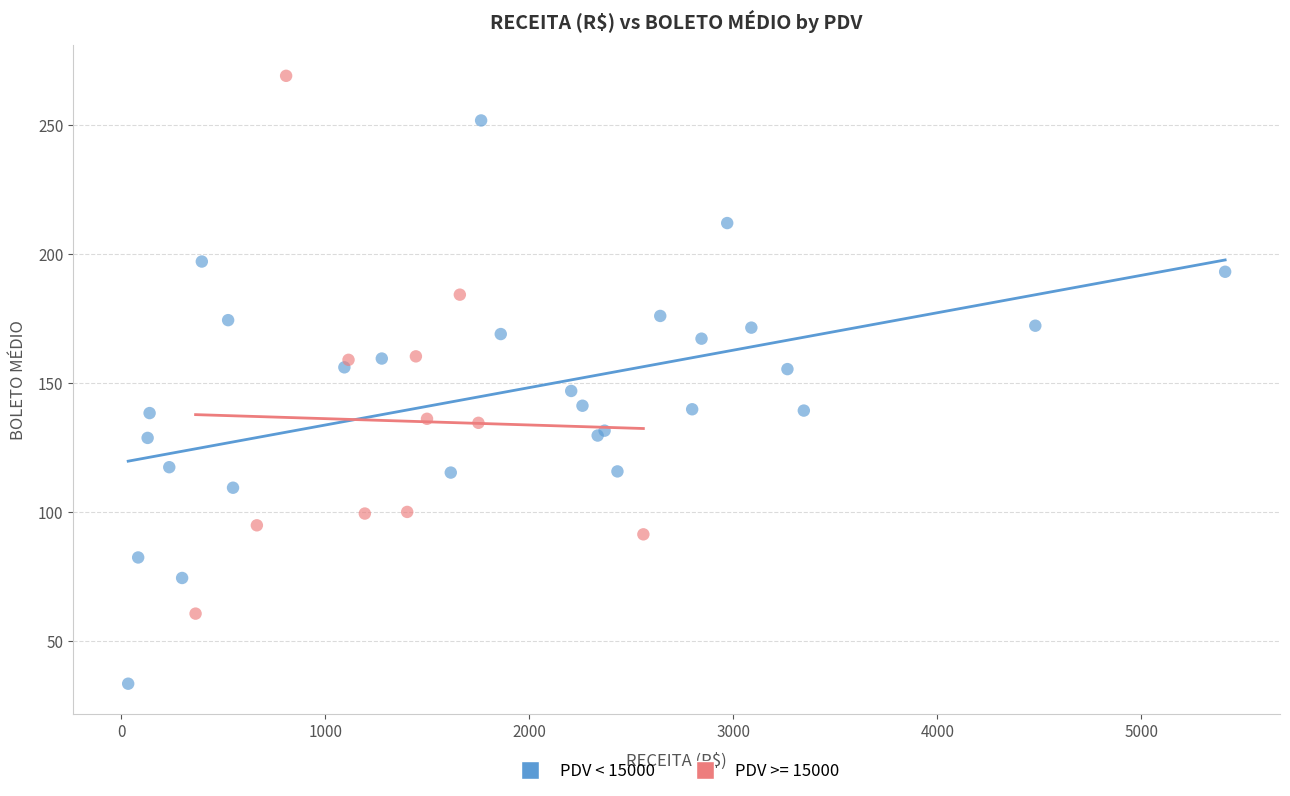

Which series reaches the maximum Y coordinate?

PDV >= 15000